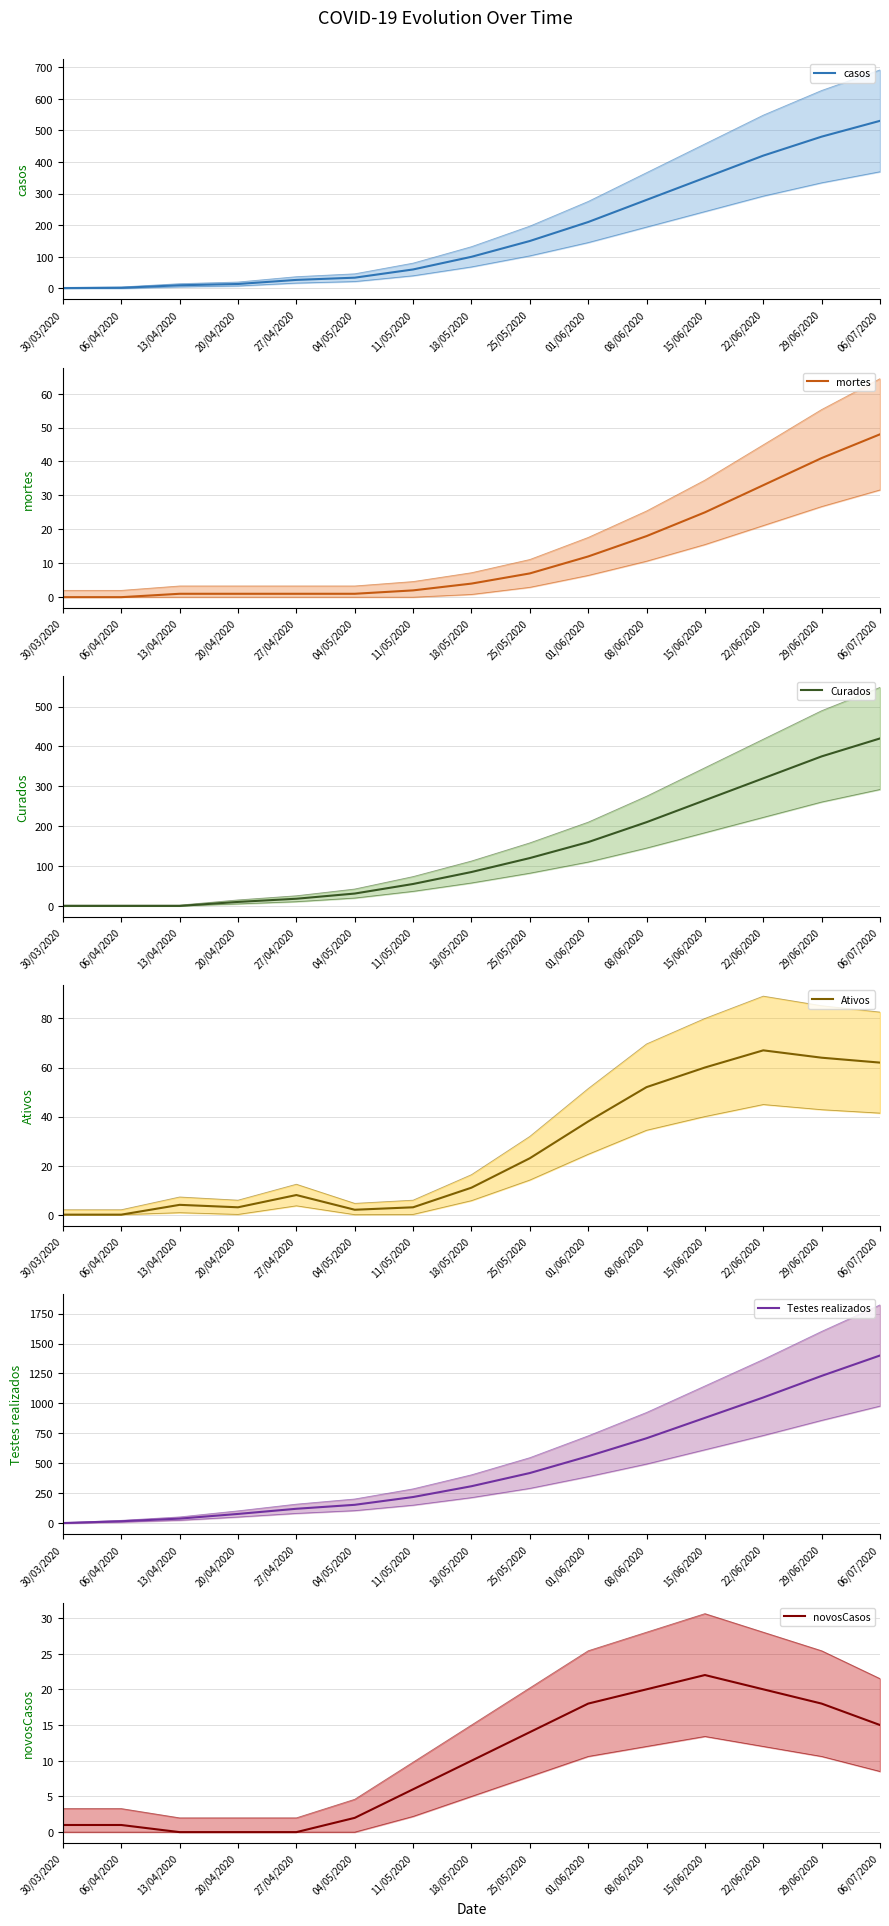

True or false: Testes realizados has a value of 18 at 06/04/2020.

True